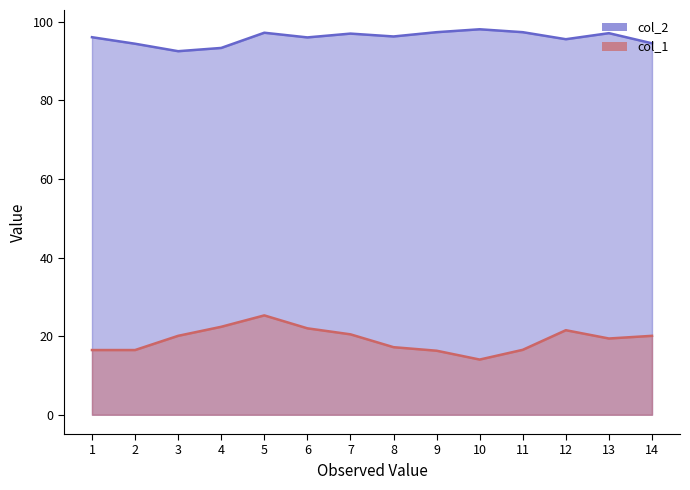

How many data points in col_2 are above 96?

9